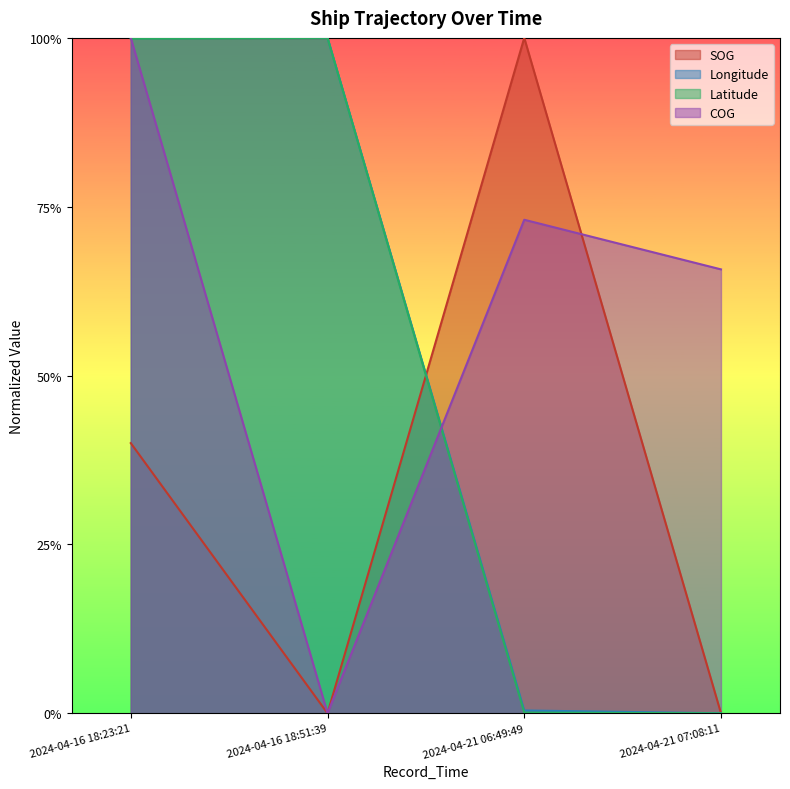

How many intersections are there between SOG and Longitude?

1